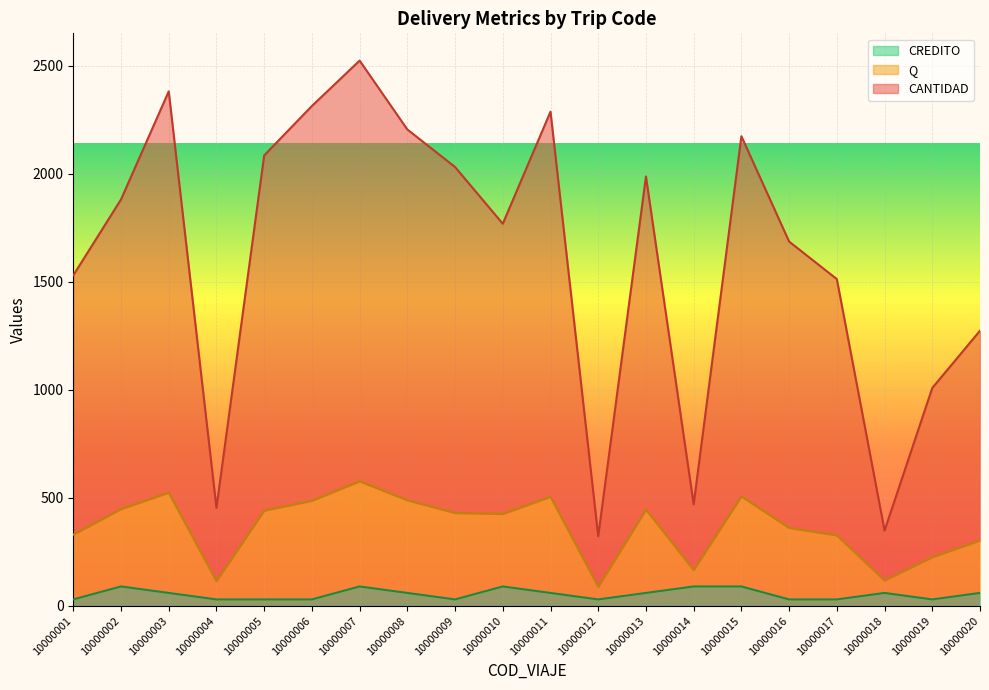

At 10000018, list the series in order from largest to smallest.

CANTIDAD, Q, CREDITO